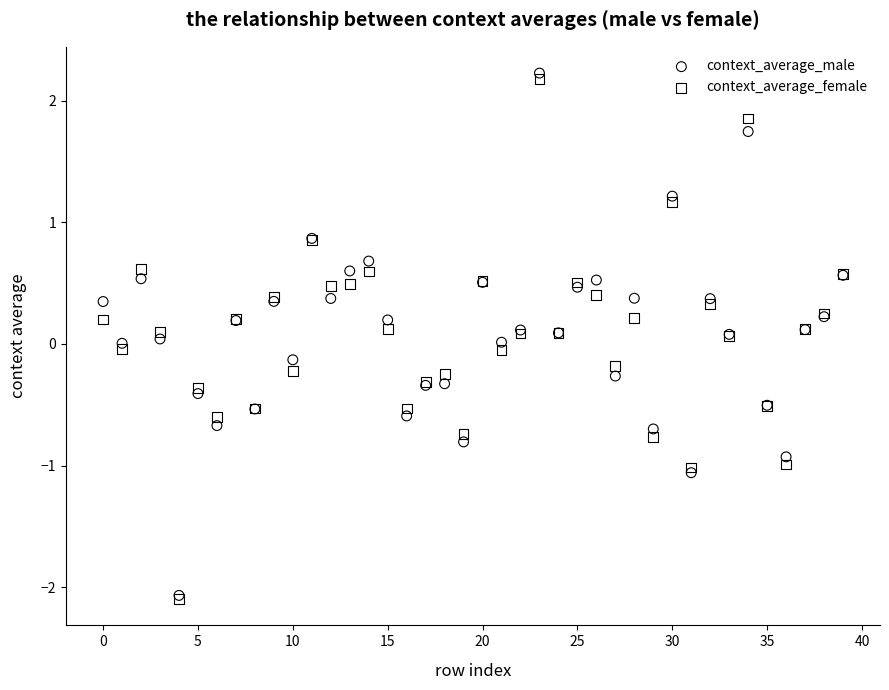

Which series contains the highest Y value?

context_average_male